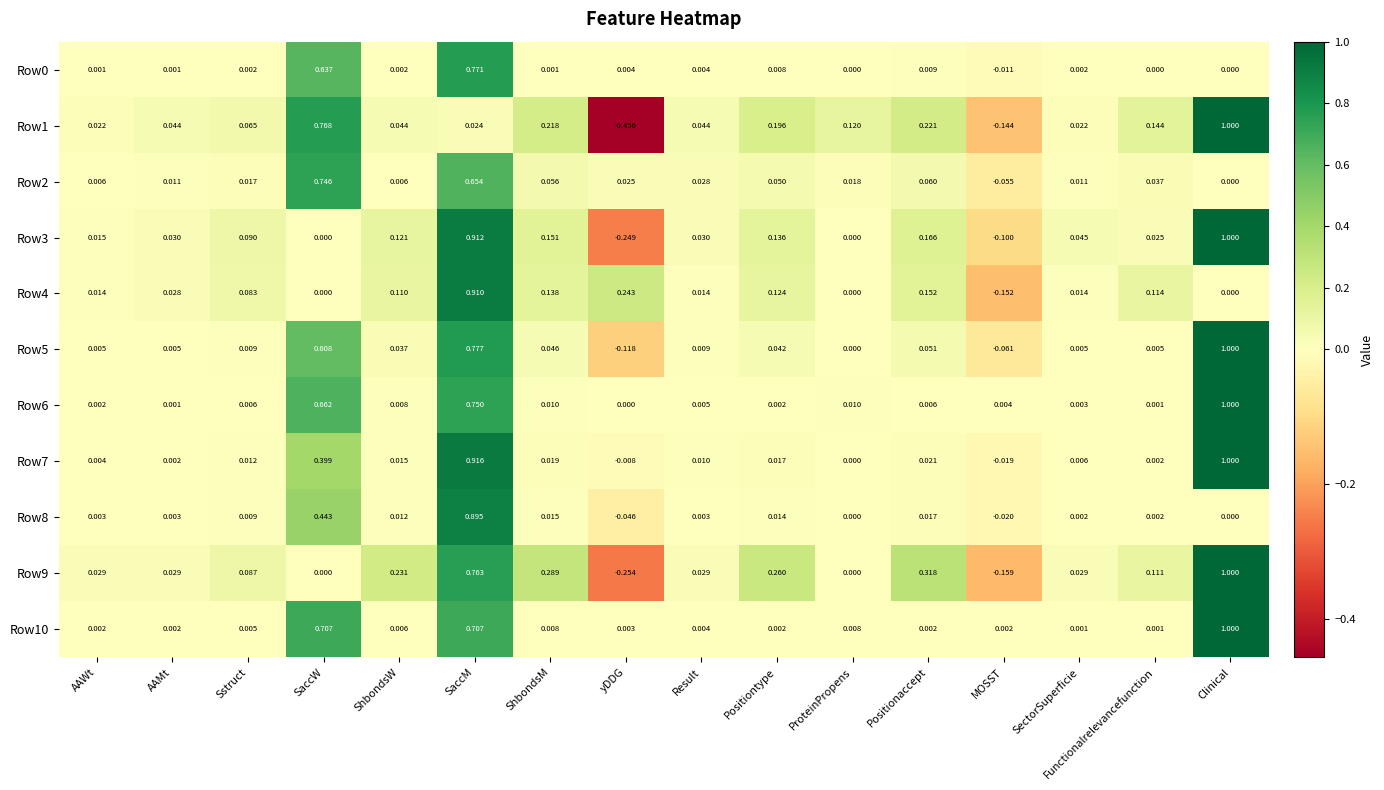

At which category is the sum across all series the highest?

SaccM